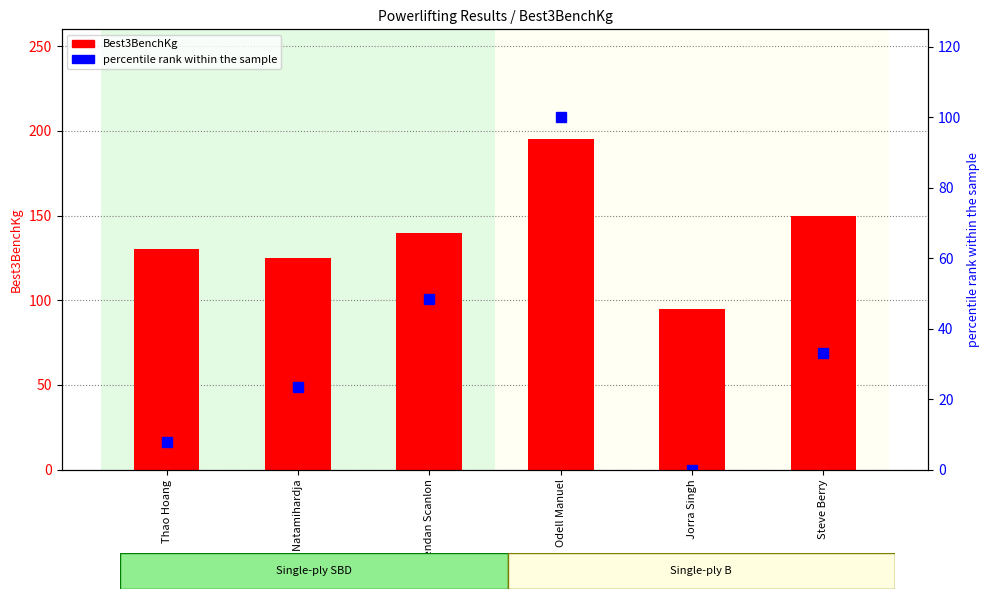

What is the difference between the maximum and minimum values in the Best3BenchKg series?

100.0